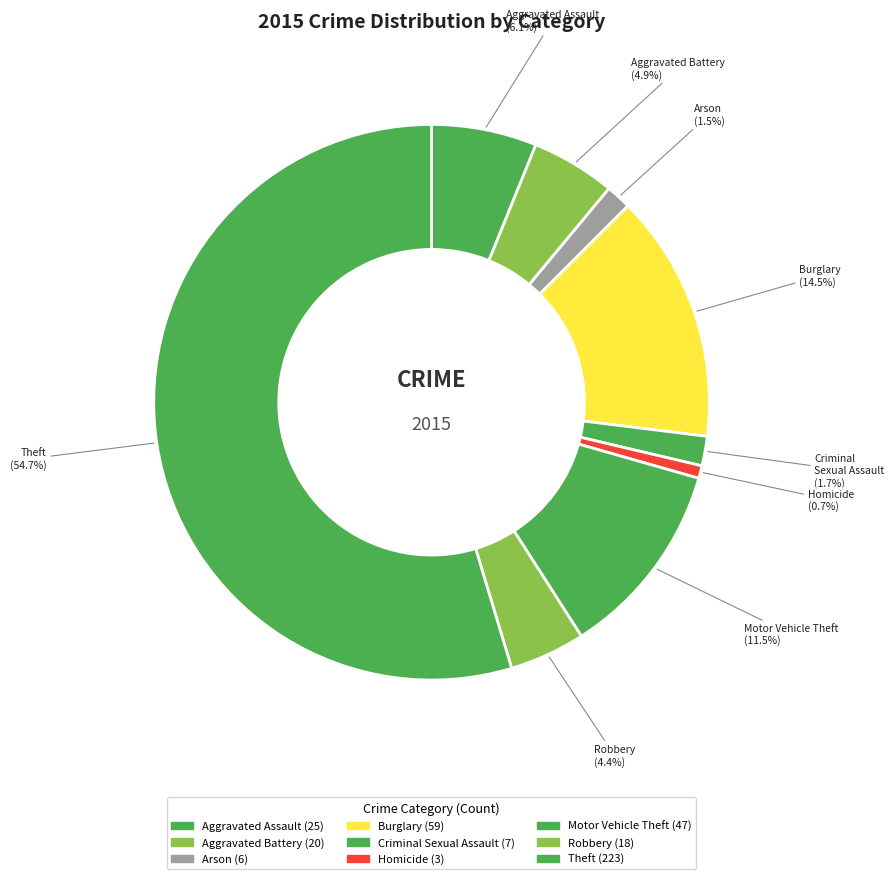

True or false: Aggravated Battery accounts for 1% of the total.

False